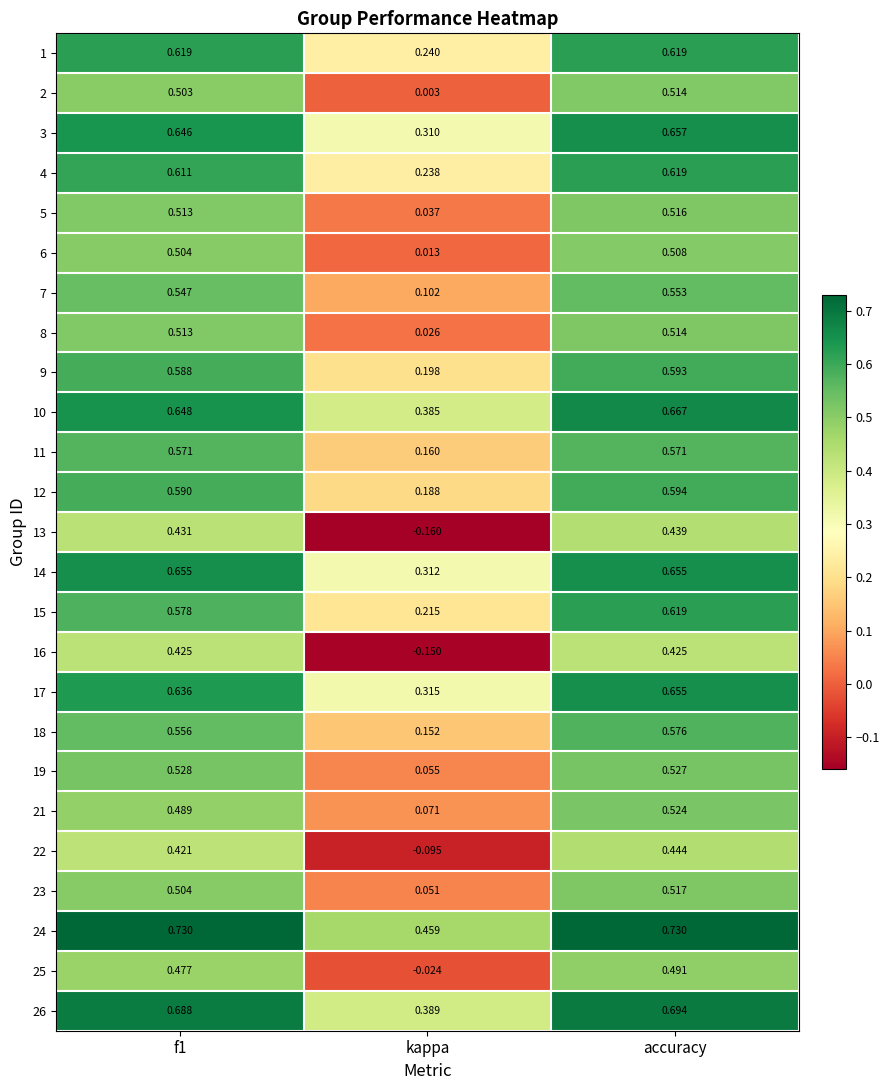

At which category is the sum across all series the highest?

accuracy